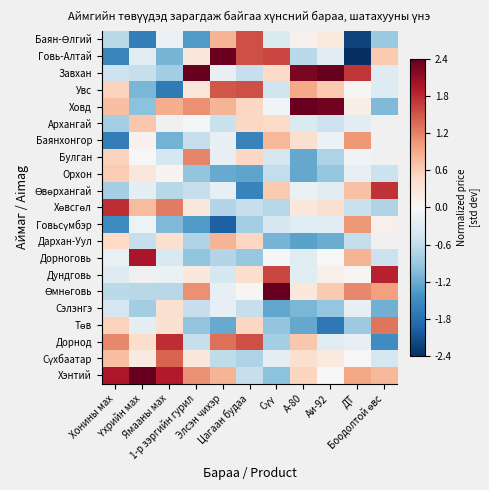

What is the spread (max minus min) of values at Хонины мах?

3.6